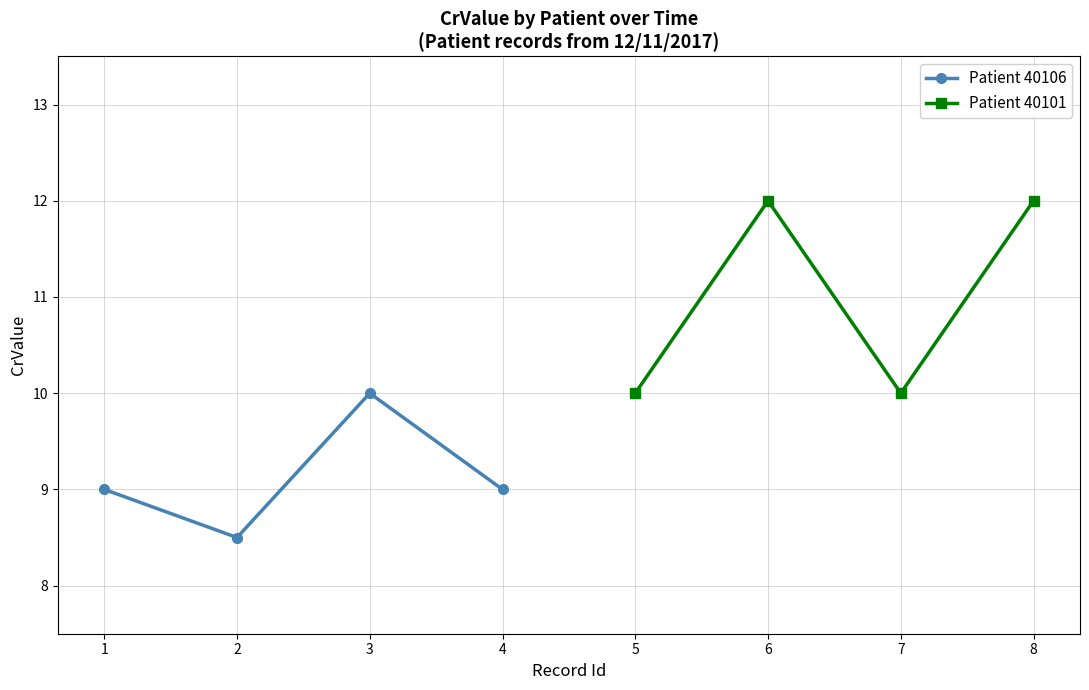

At which category does Patient 40106 reach its first local peak?

3